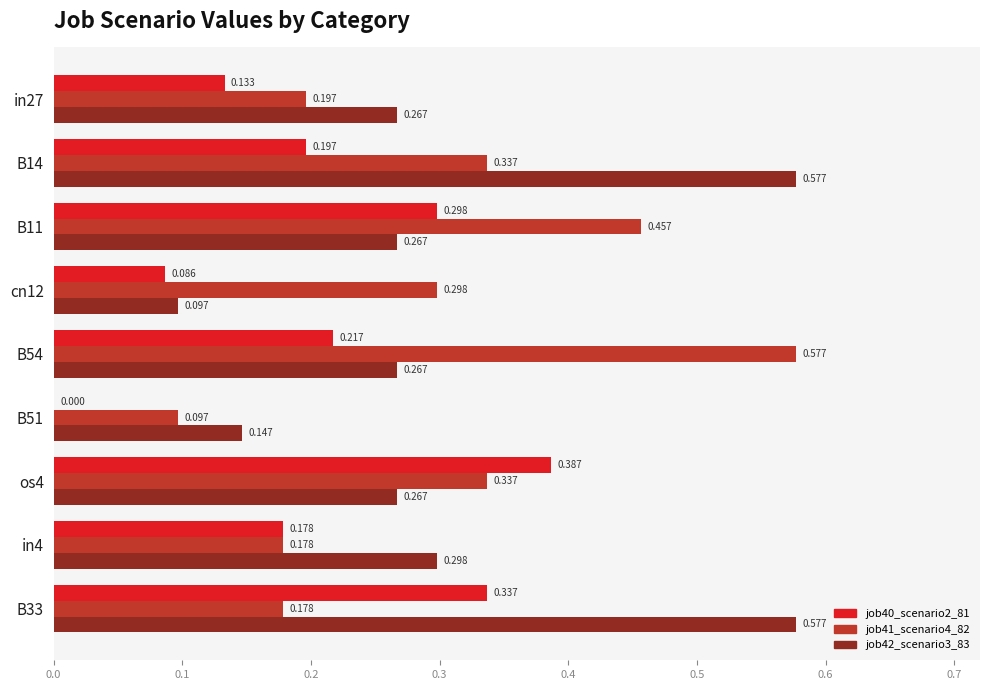

Where is job41_scenario4_82 nearest to the value 0?

B51